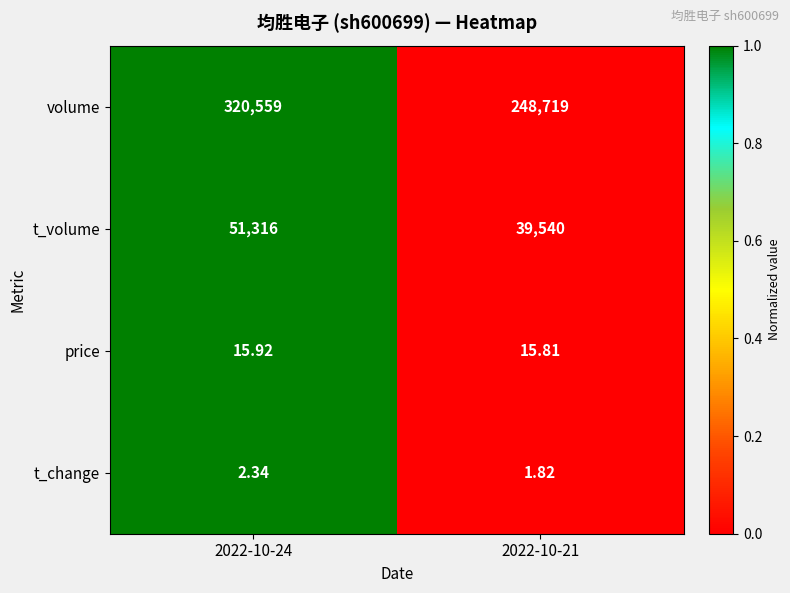

How many values in the t_change series are below 2?

1